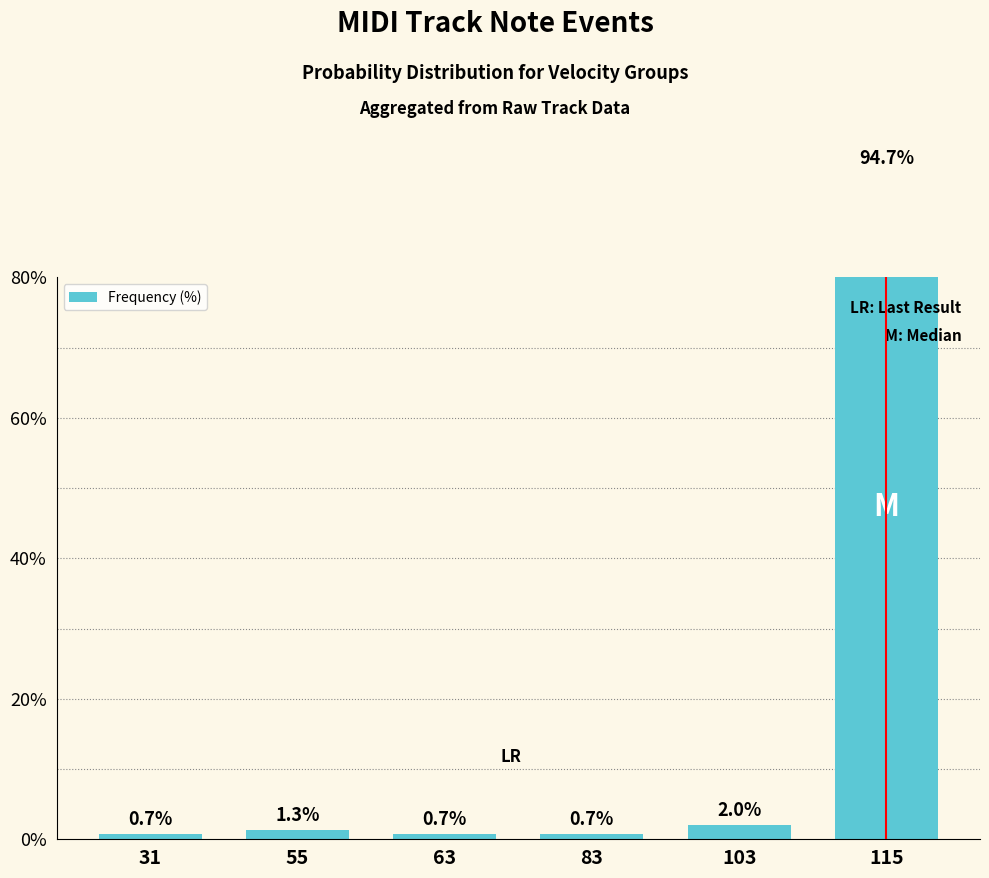

Reading right to left, transcribe all the data shown in this chart.

94.7	2.0	0.7	0.7	1.3	0.7